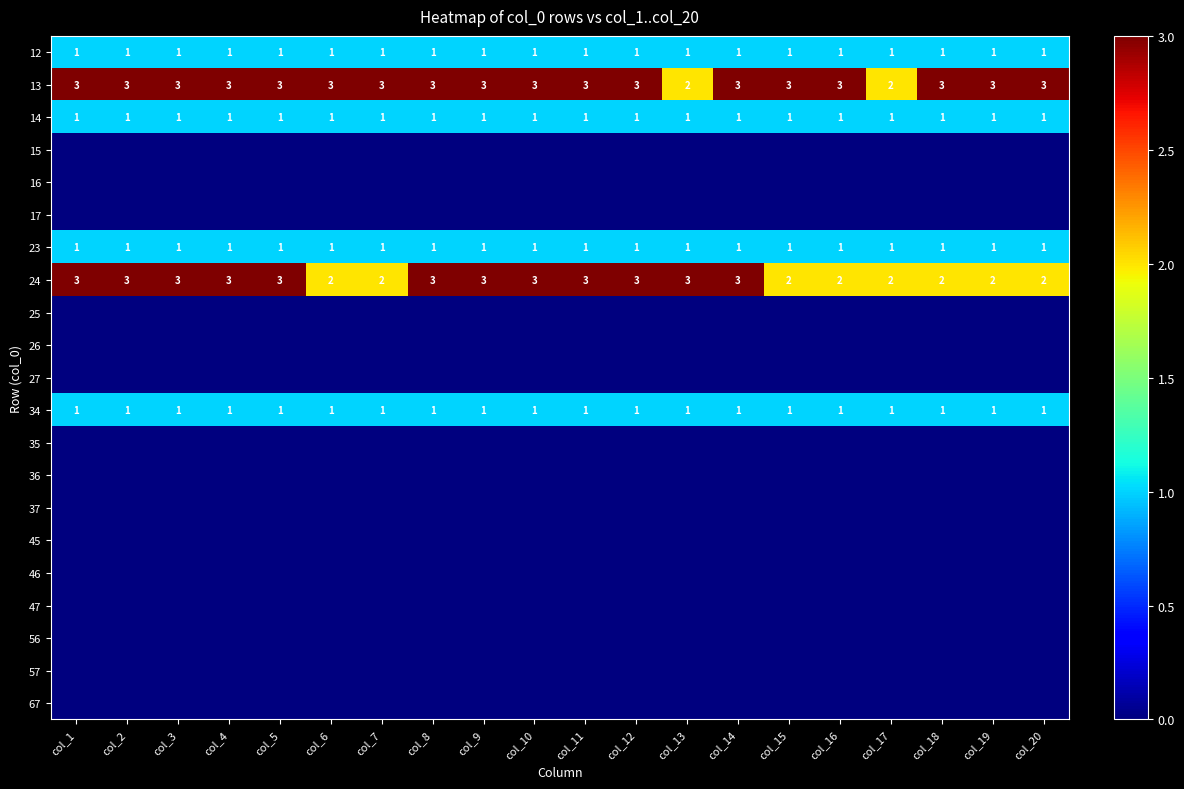

At which category does the chart reach its minimum across all series?

col_1